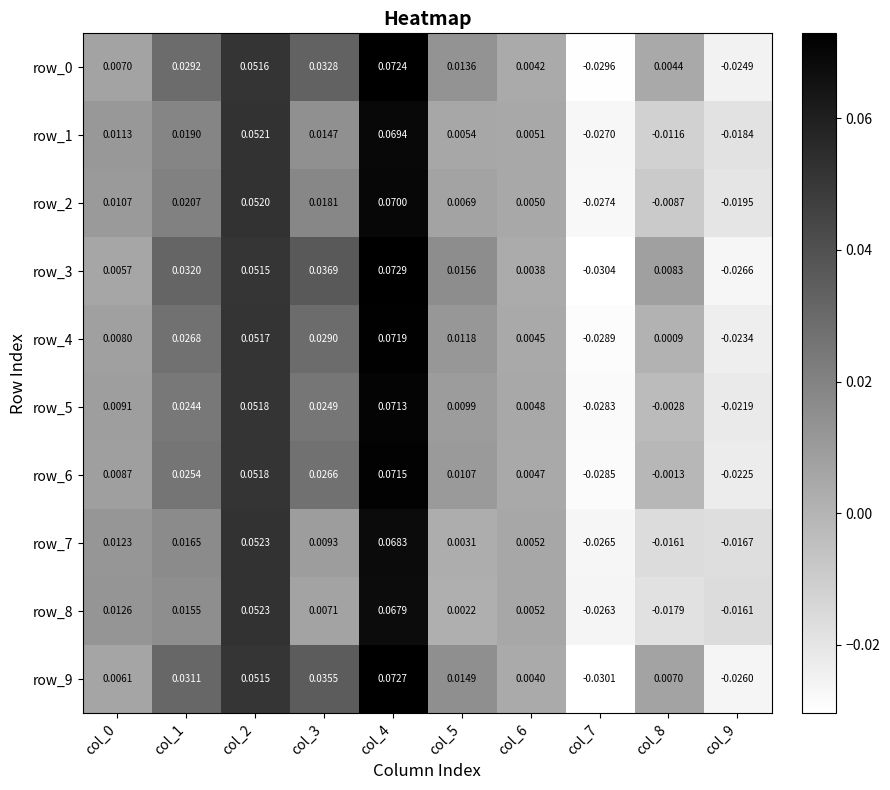

Is the value of row_2 at col_5 greater than the value of row_8 at col_4?

No